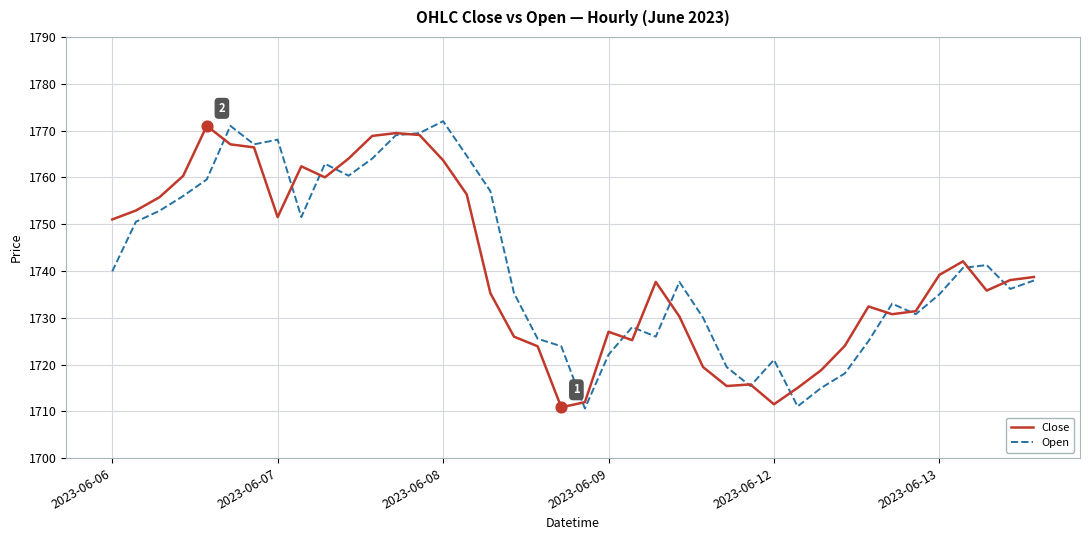

What is the maximum value for Open?

1772.0